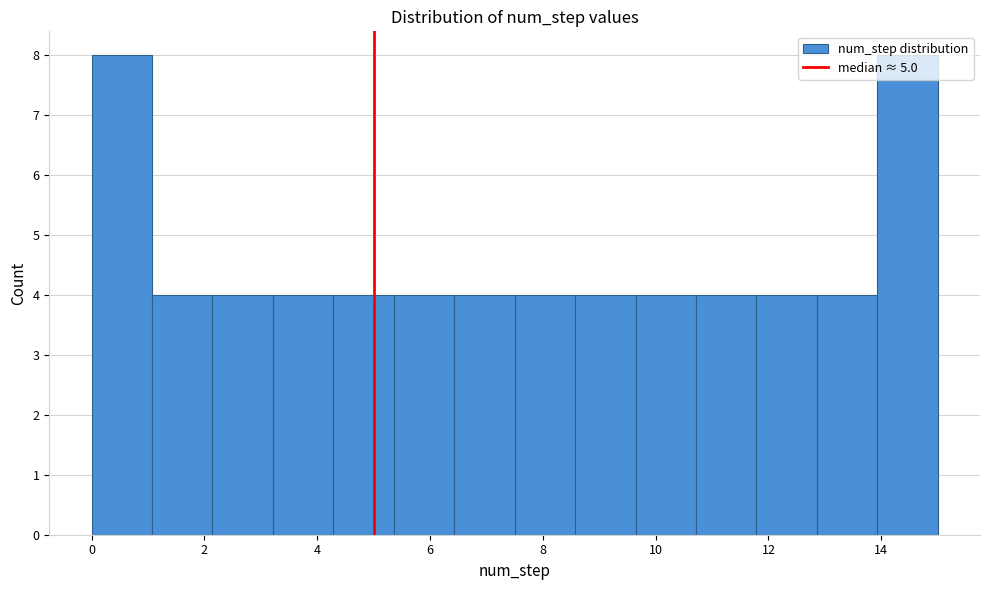

Reading left to right, list every bar in this chart as the range it spans on the x-axis followed by its height. Neither the bar edges nor the heights are printed on the chart, so give them approximately, as read against the axes.

0.0 to 1.0: 8
1.0 to 2.2: 4
2.2 to 3.2: 4
3.2 to 4.2: 4
4.2 to 5.4: 4
5.4 to 6.4: 4
6.4 to 7.6: 4
7.6 to 8.6: 4
8.6 to 9.6: 4
9.6 to 10.8: 4
10.8 to 11.8: 4
11.8 to 12.8: 4
12.8 to 14.0: 4
14.0 to 15.0: 8